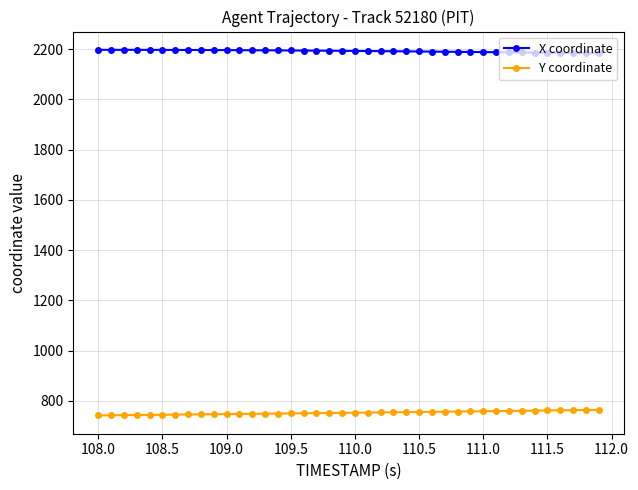

True or false: Y coordinate and X coordinate cross at least once.

False